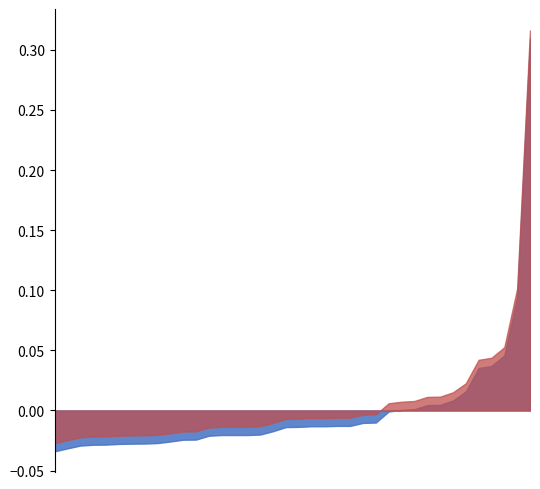

What is the sum of the 營業收入(億) values at 2024-03 and 2023-05?

0.1